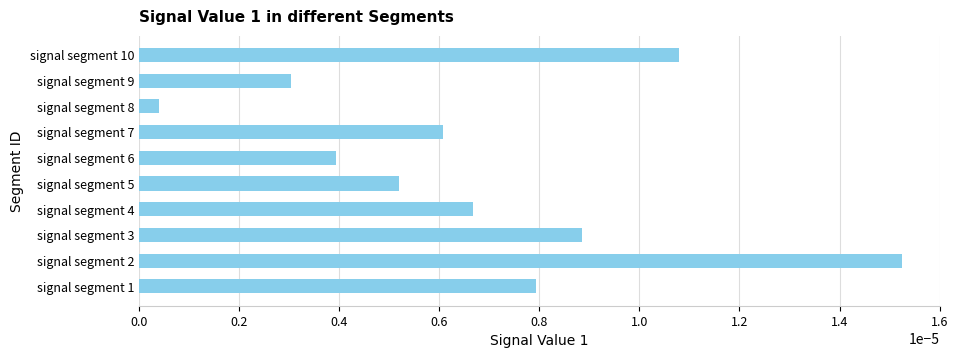

List the labels in order of value, largest first.

signal segment 2, signal segment 10, signal segment 3, signal segment 1, signal segment 4, signal segment 7, signal segment 5, signal segment 6, signal segment 9, signal segment 8